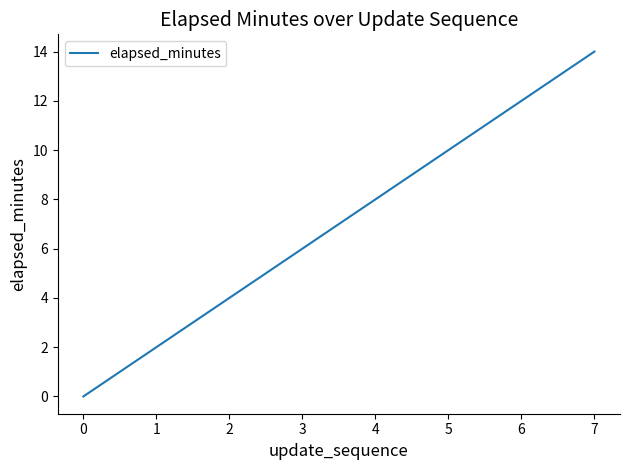

How many positive values are there?

7